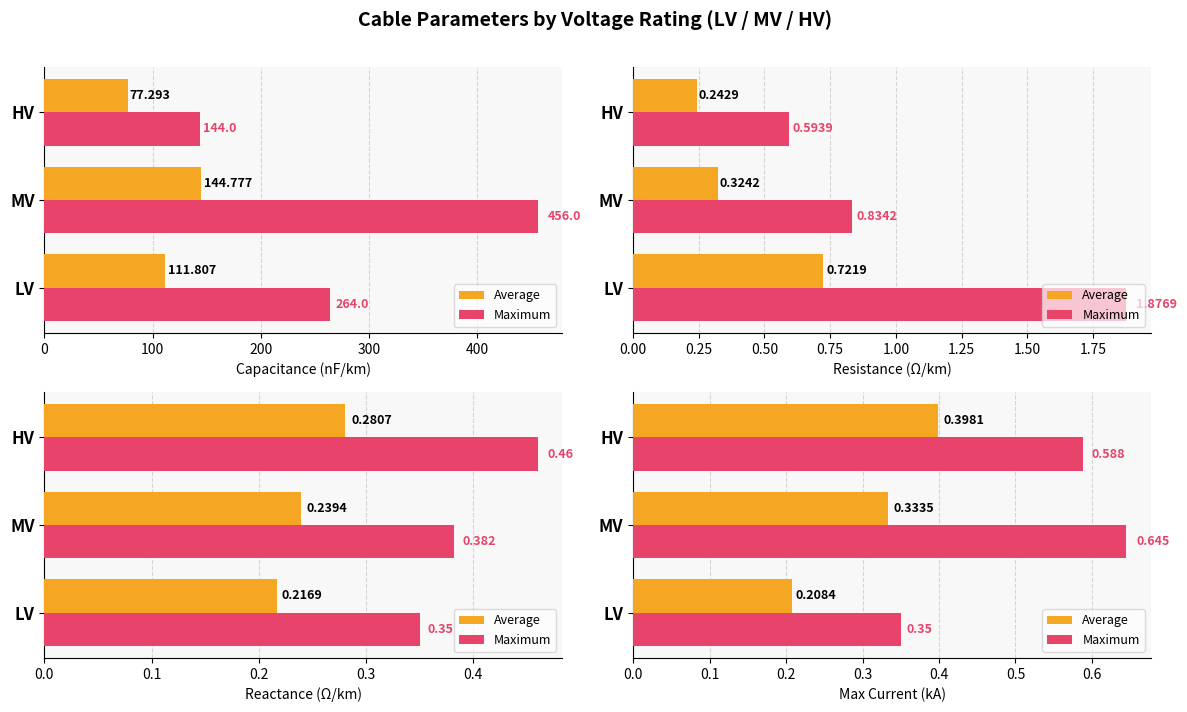

List the series in order of their peak value, lowest first.

Average, Maximum